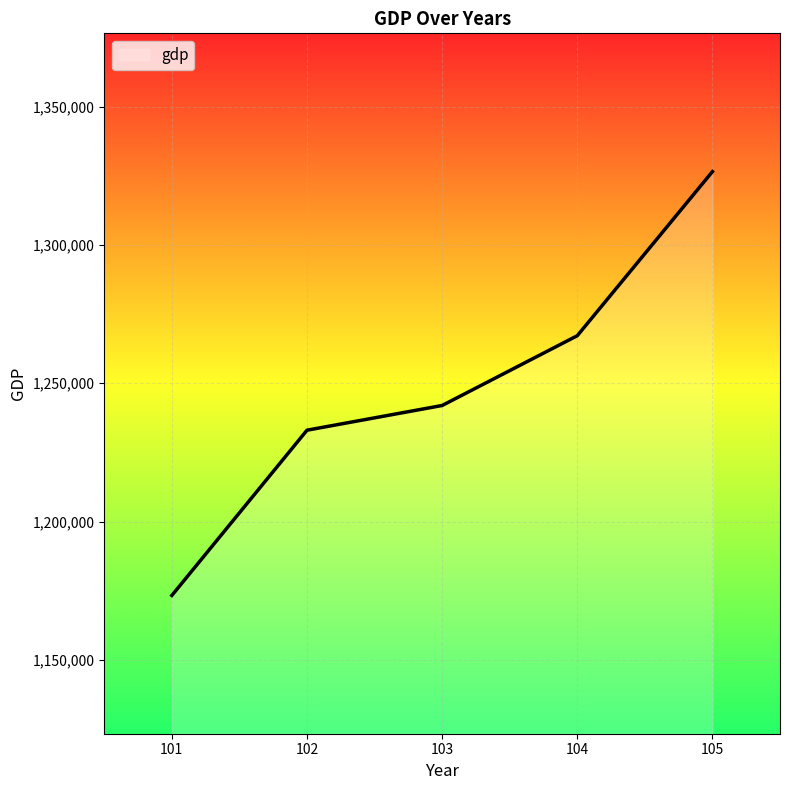

Reading left to right, list all the values displayed in this chart.

101=1173274	102=1233025	103=1241957	104=1267190	105=1326527